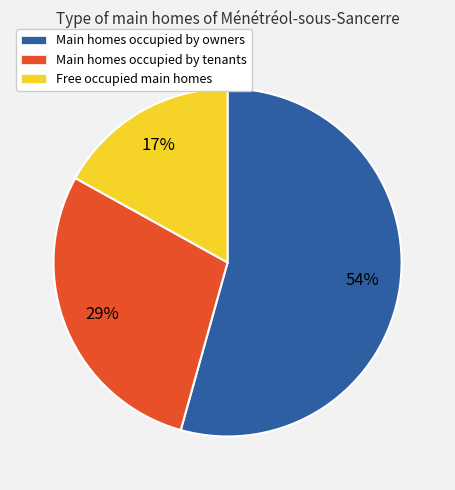

To the nearest percent, what is the average slice percentage?

33%